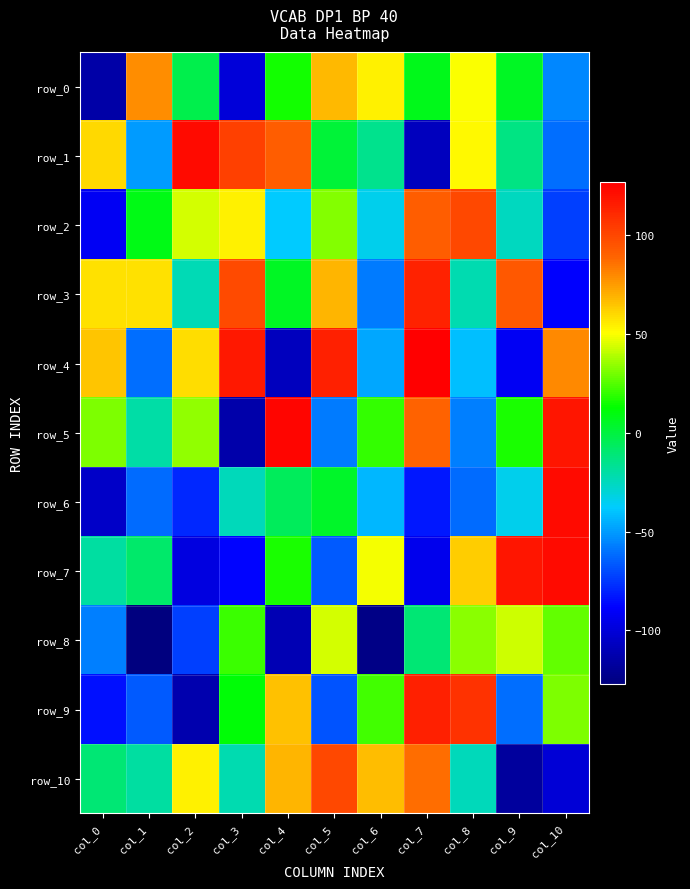

How many data points does each series have?

11